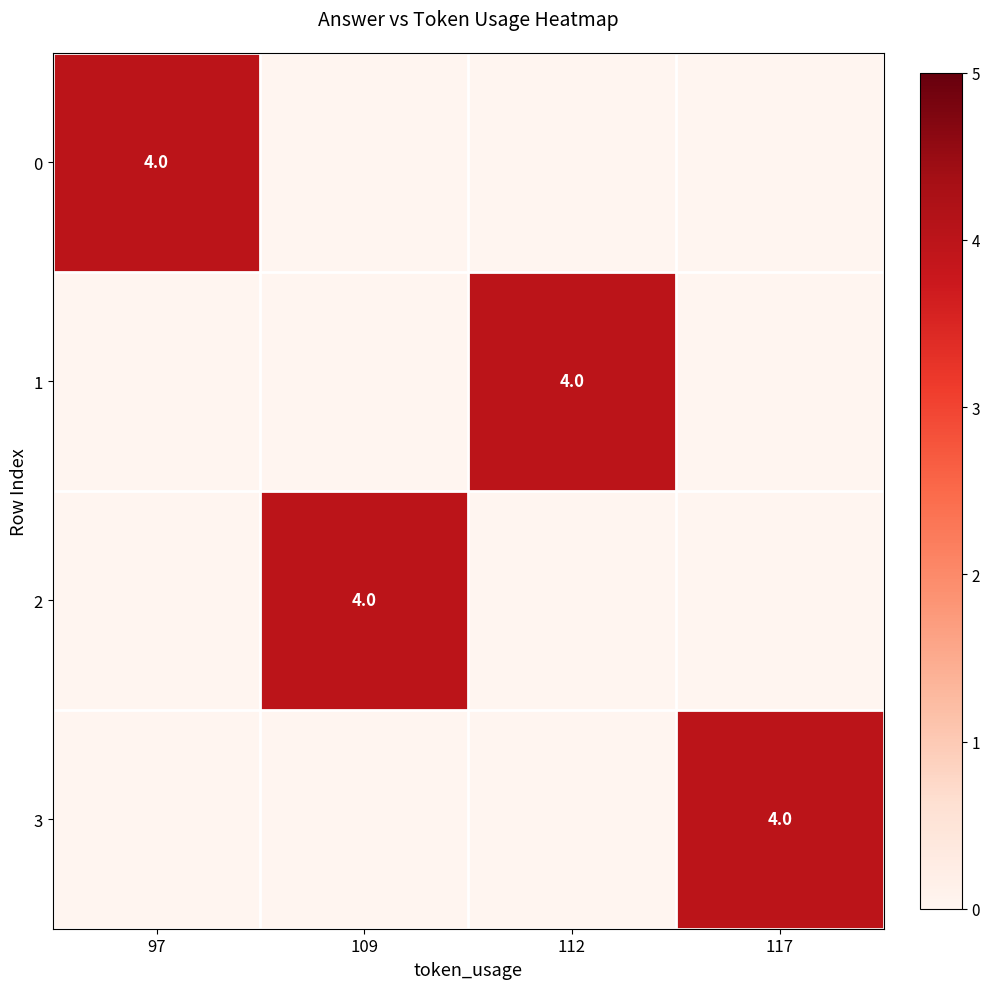

Is it true that 1 equals 6 at 112?

False